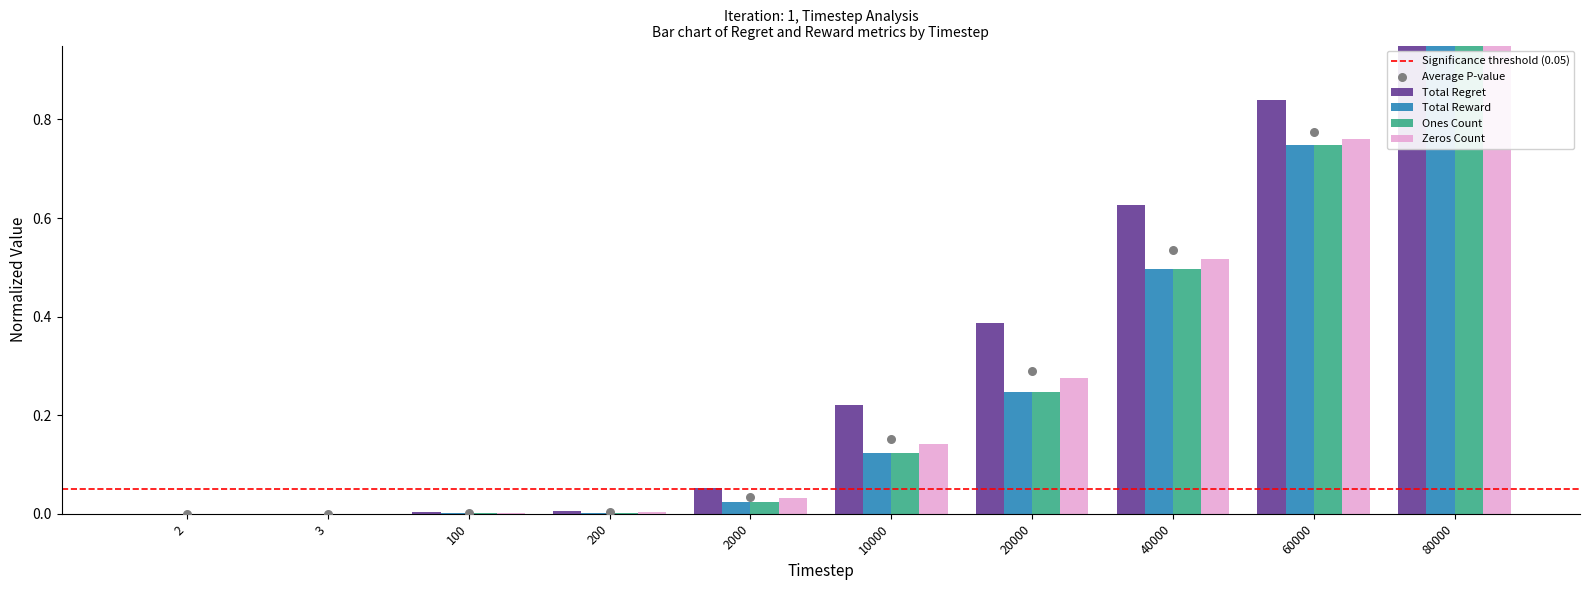

Which series reaches the maximum Y coordinate?

Total Regret